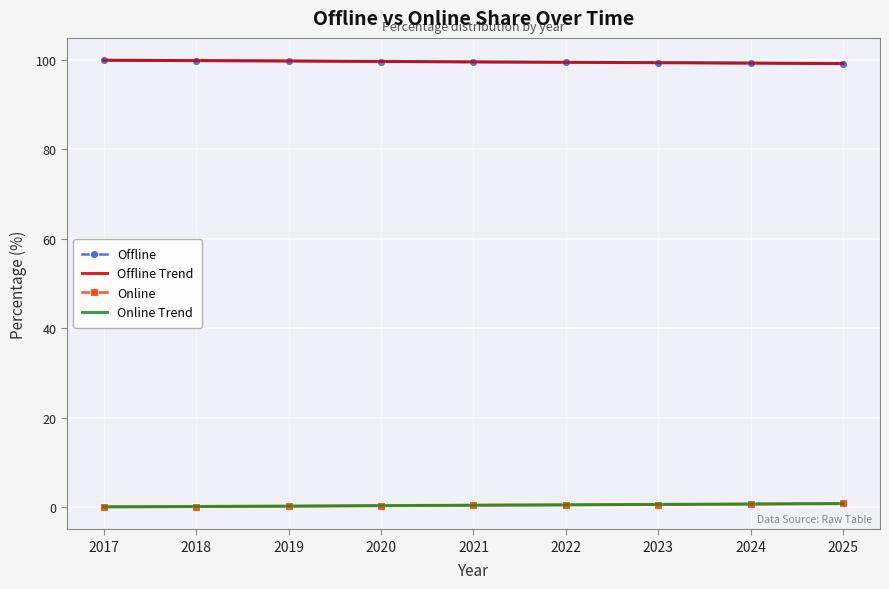

What are all the series names shown in the legend?

Offline, Offline Trend, Online, Online Trend